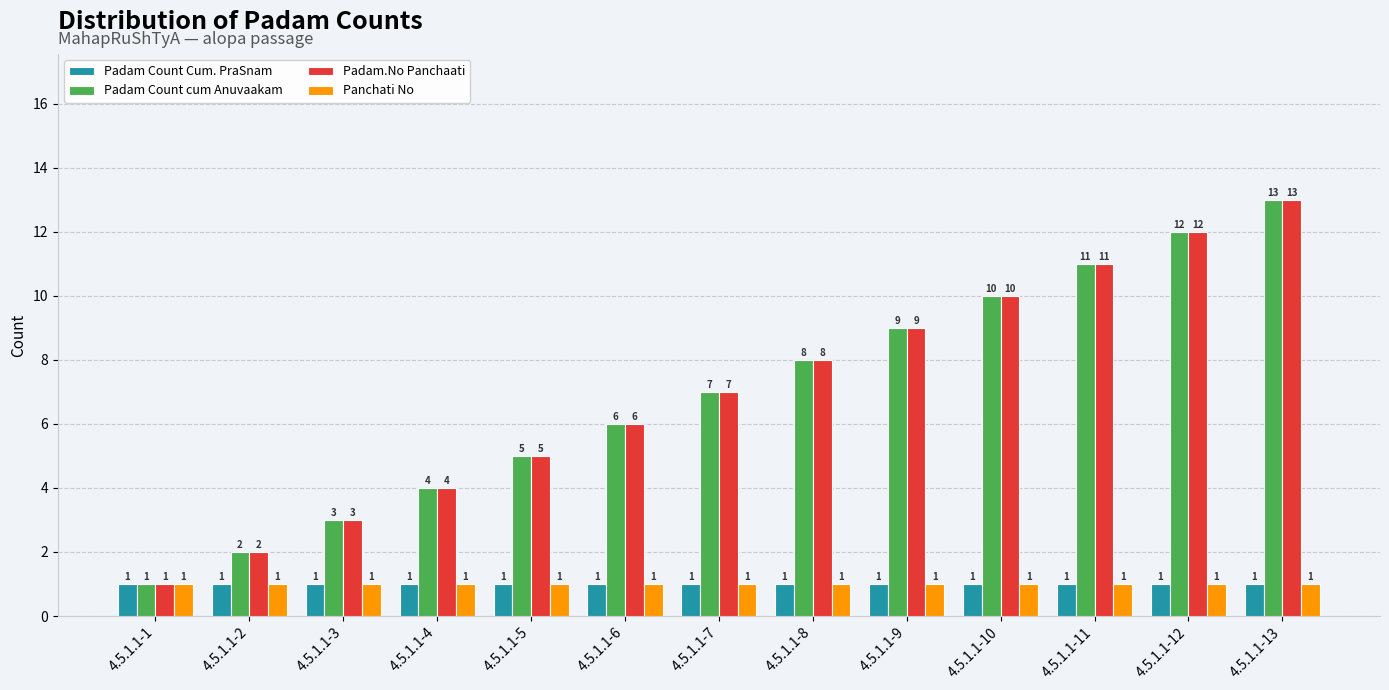

What is the approximate value of Padam.No Panchaati at 4.5.1.1-13, to the nearest 5?

15